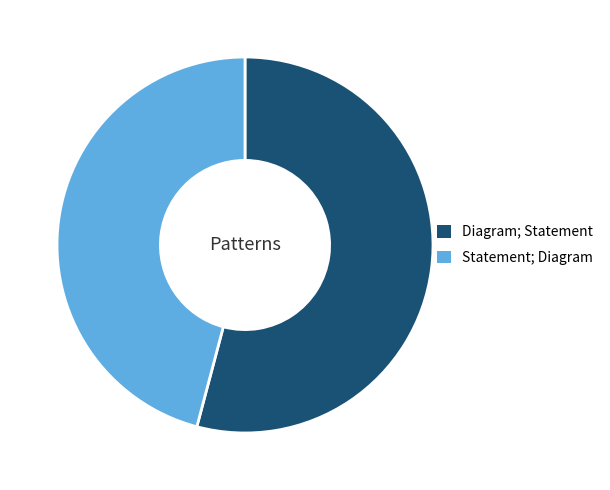

Is it true that Diagram; Statement is 54% of the pie?

True